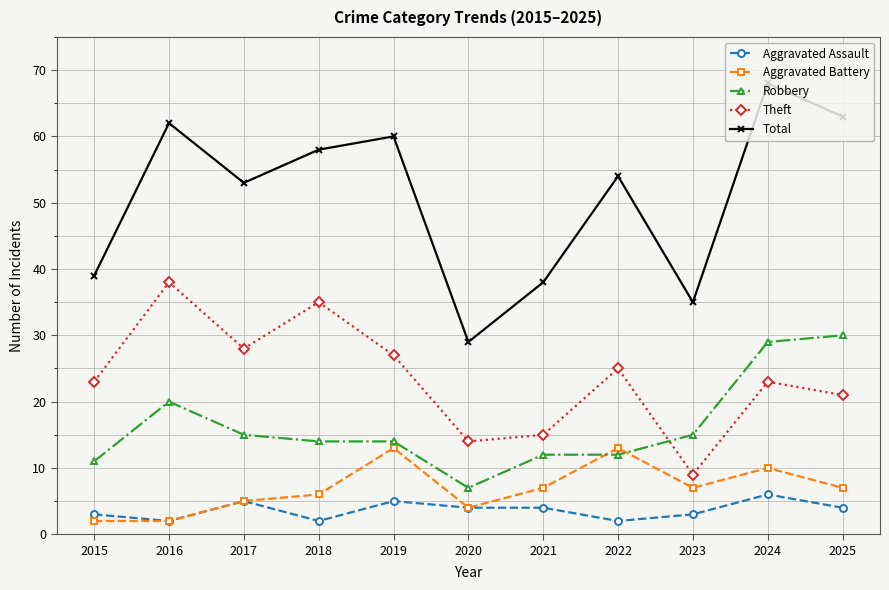

What are all the series names shown in the legend?

Aggravated Assault, Aggravated Battery, Robbery, Theft, Total